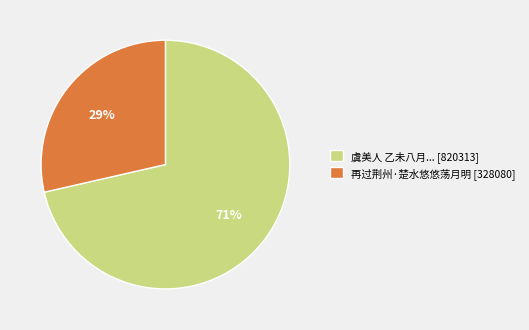

To the nearest percent, what percentage of the pie is 再过荆州·楚水悠悠荡月明 [328080]?

29%